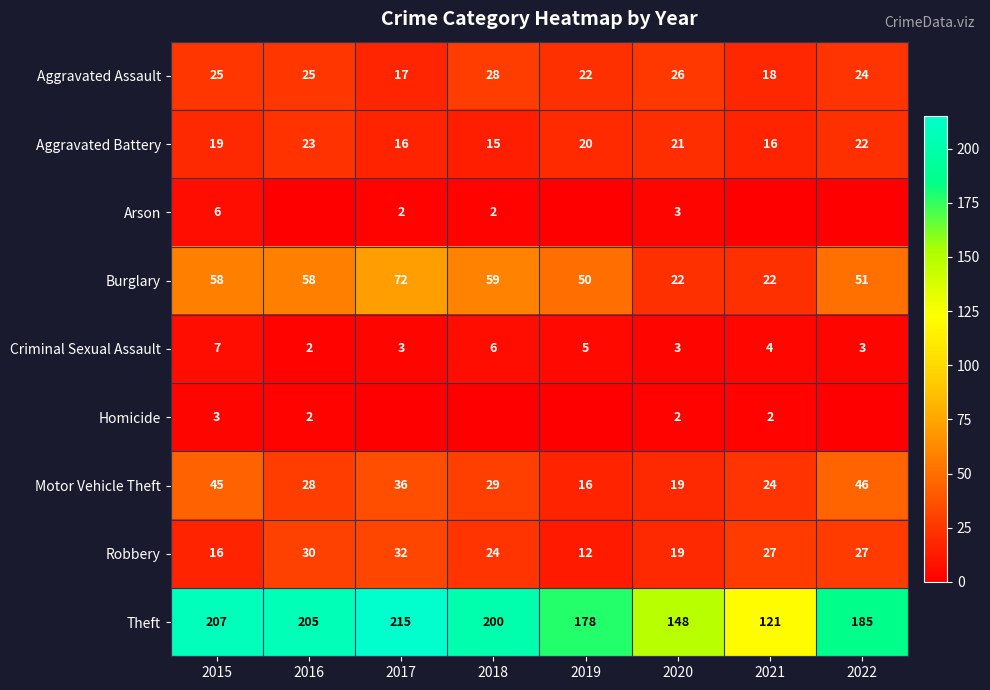

The Theft series shows 207 at 2015. True or false?

True